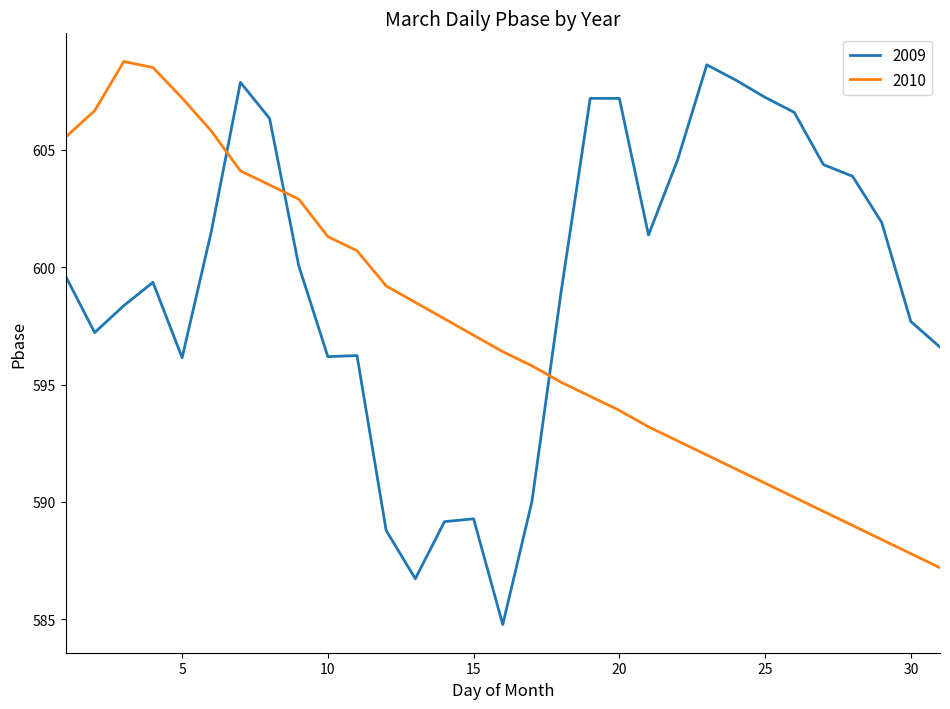

Which series has the largest range (max minus min)?

2009